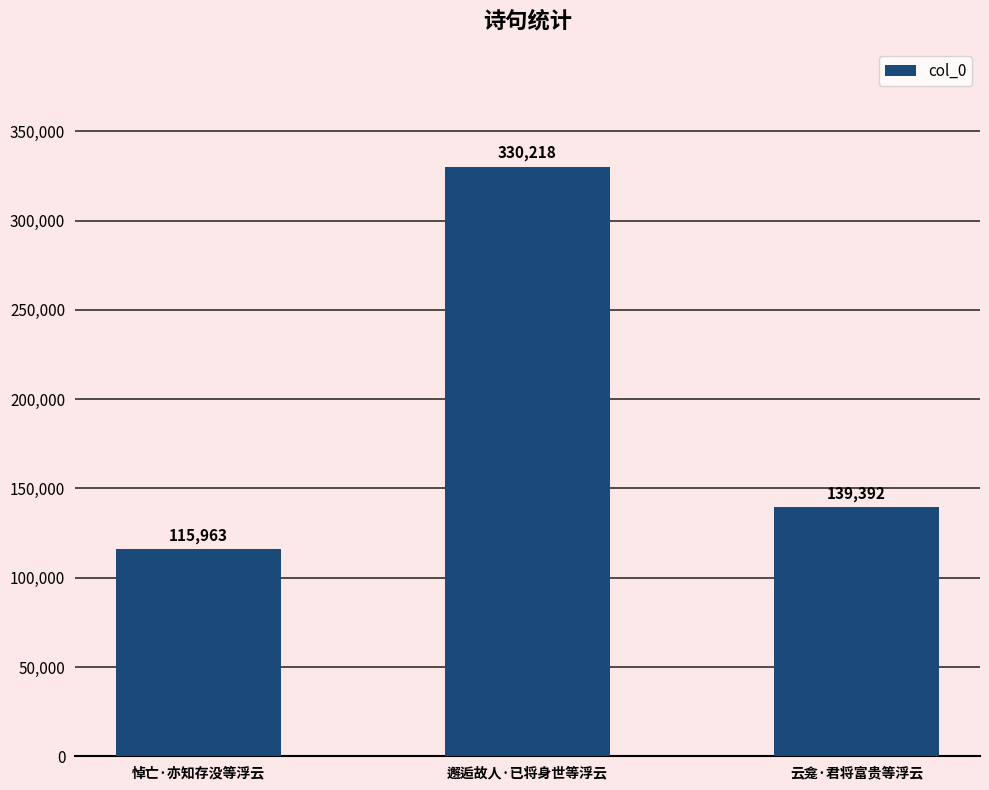

How many values are between 115963 and 330218?

3